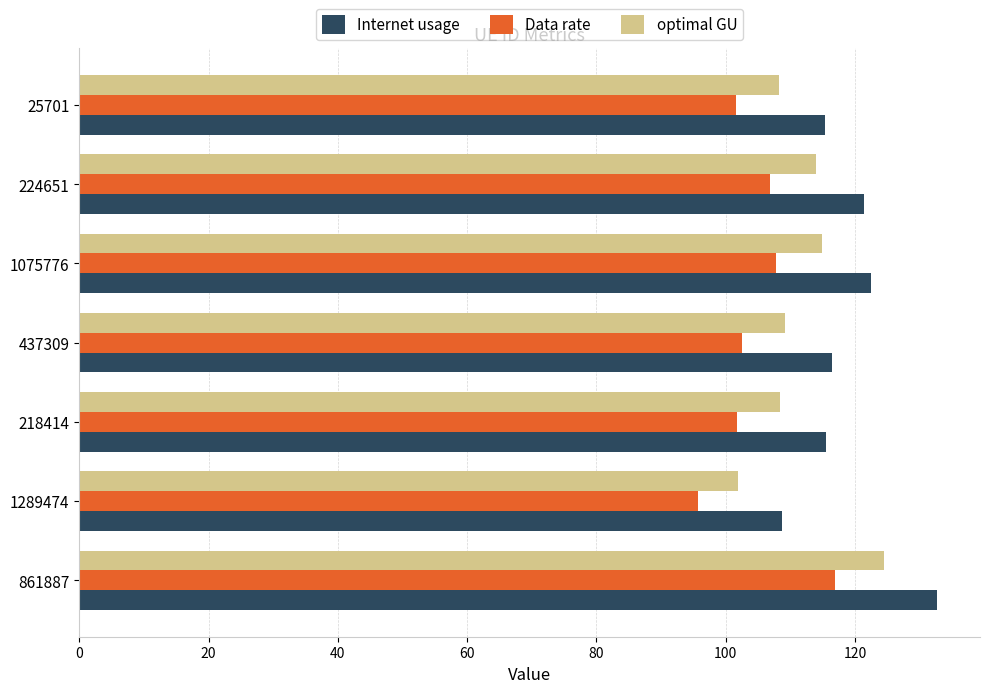

Which series has the widest spread of values?

Internet usage